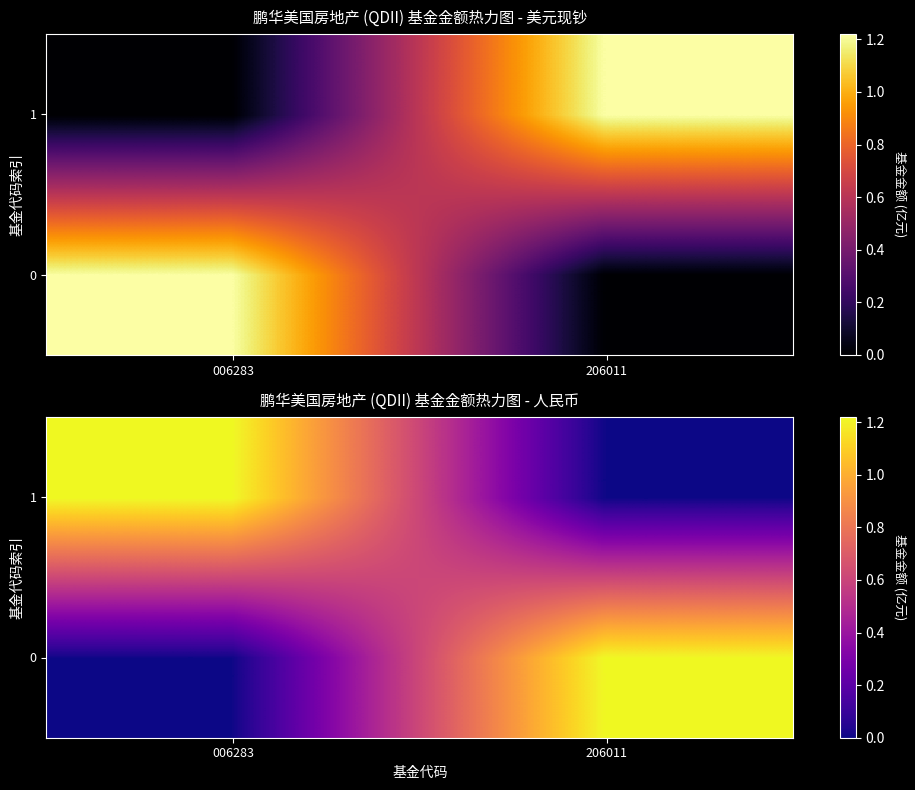

How many data points in 0 are less than 1?

1